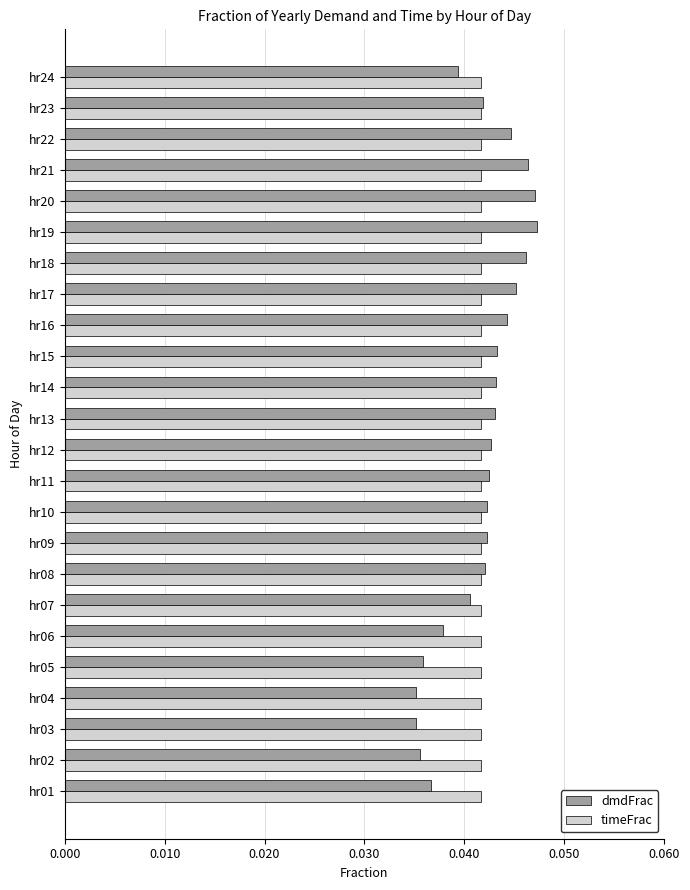

Count the timeFrac values in the range 0 to 1.

24